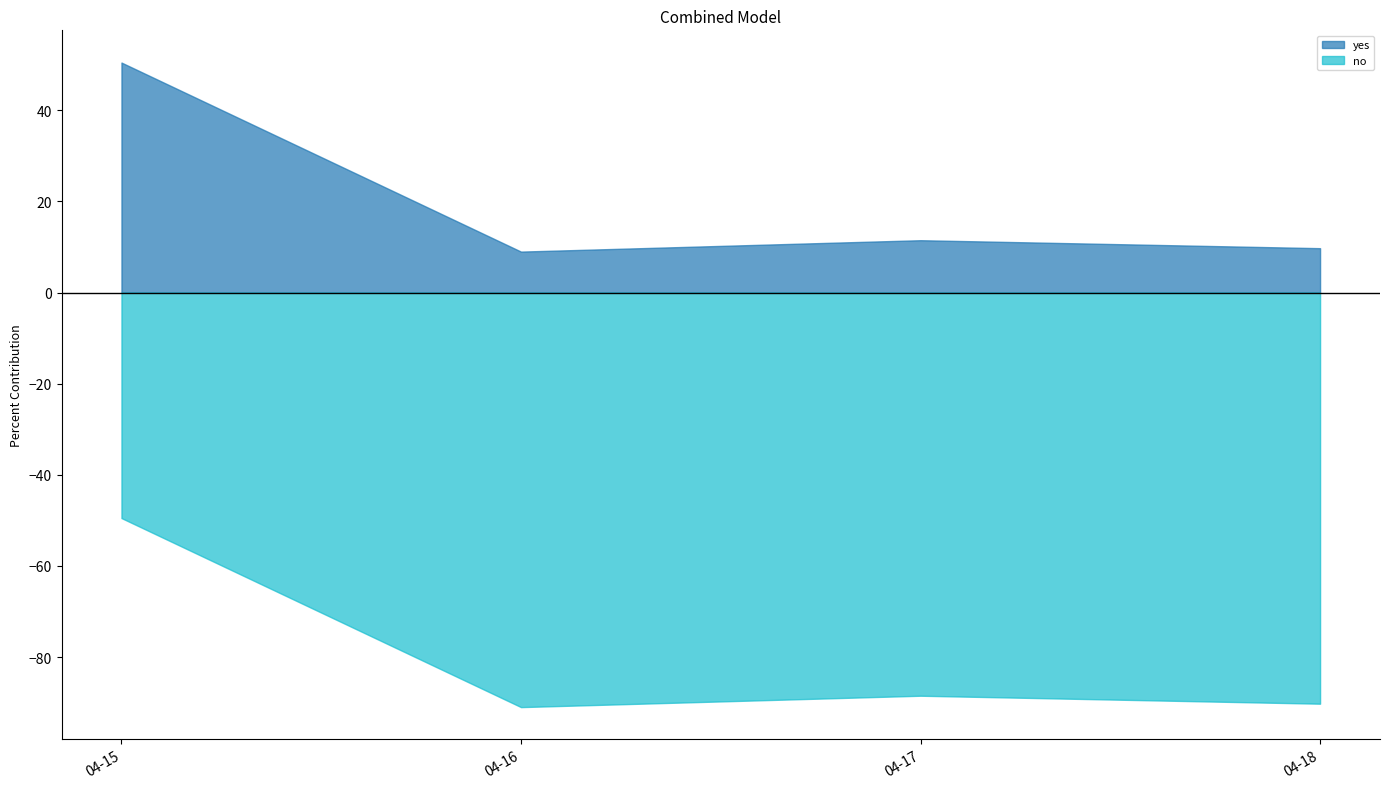

Reading left to right, extract all data points from this chart.

yes: 04-15=50.5	04-16=9.0	04-17=11.5	04-18=9.8
no: 04-15=-49.5	04-16=-91.0	04-17=-88.5	04-18=-90.2